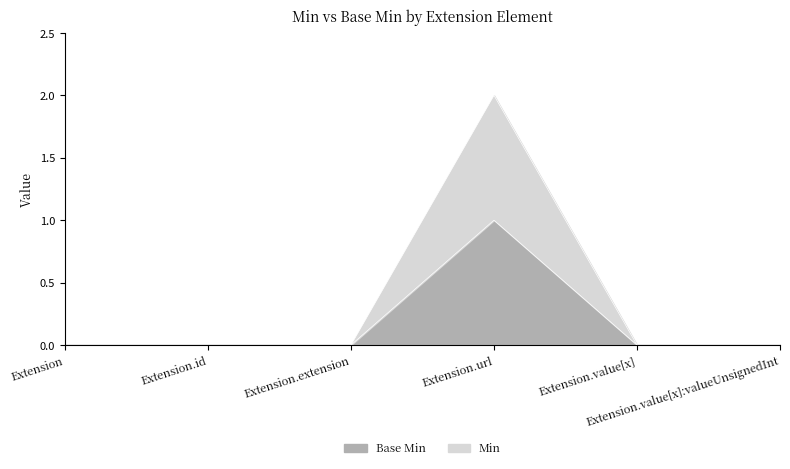

At which category is the sum across all series the highest?

Extension.url